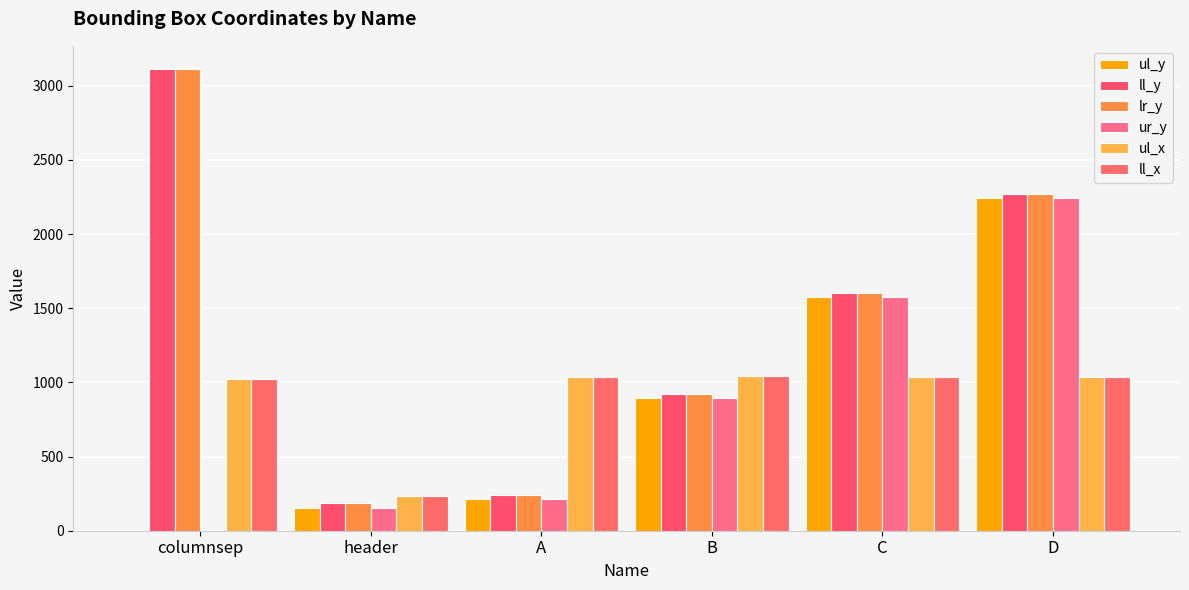

Rank the categories by ur_y value from lowest to highest.

columnsep, header, A, B, C, D